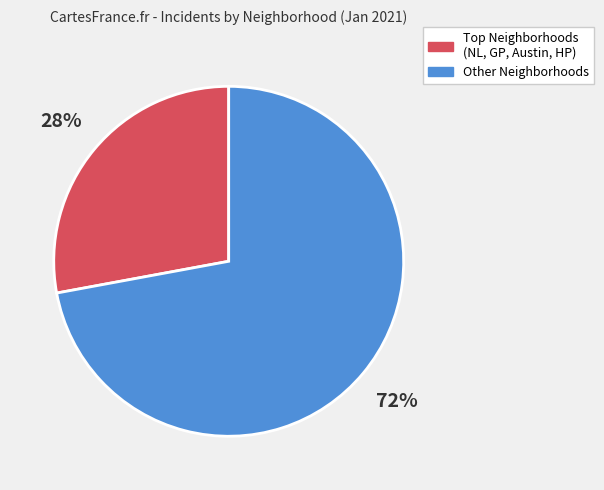

Does any single category account for the majority?

Yes